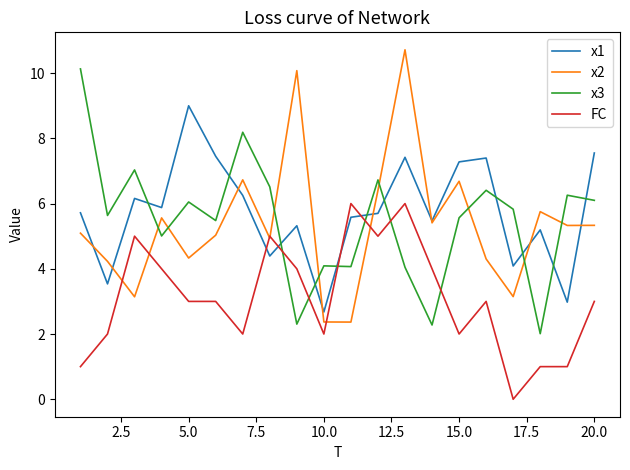

Does the chart have visible grid lines?

No